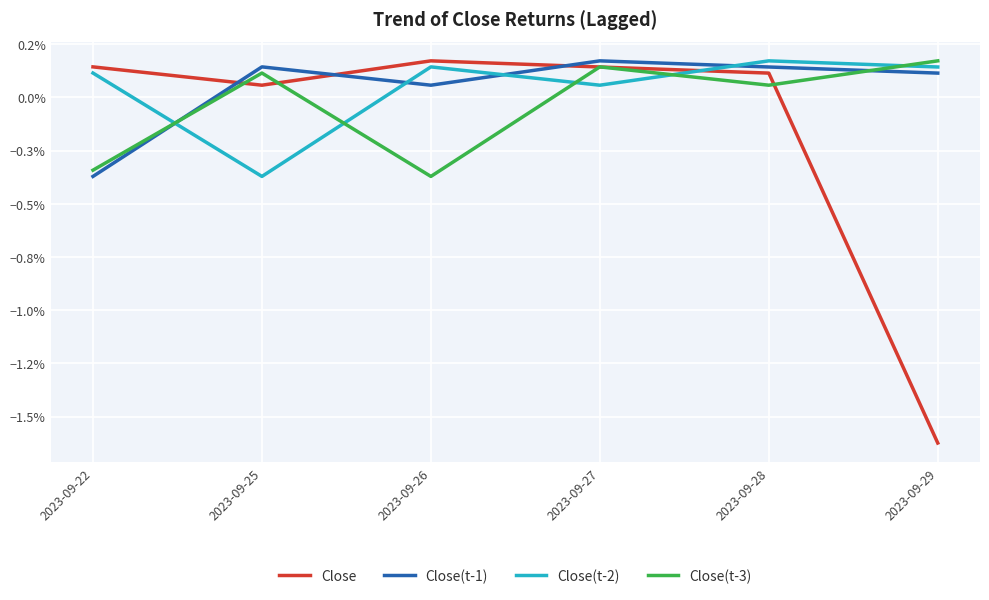

Between 2023-09-25 and 2023-09-27, which series saw the biggest shift?

Close(t-2)